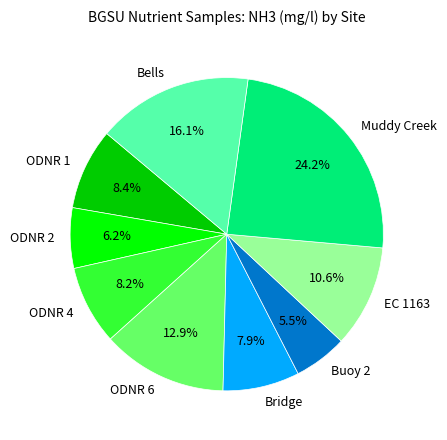

The Bridge slice represents 8% of the pie. True or false?

True